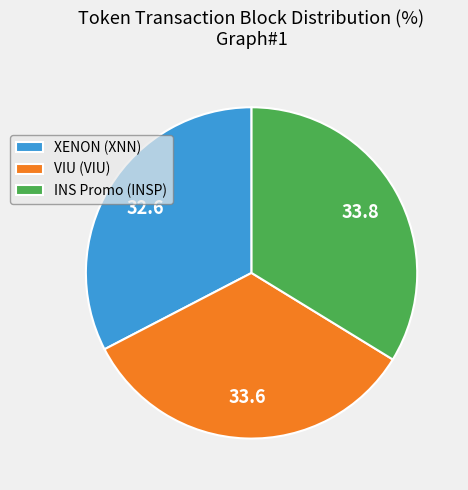

True or false: VIU (VIU) accounts for 34% of the total.

True